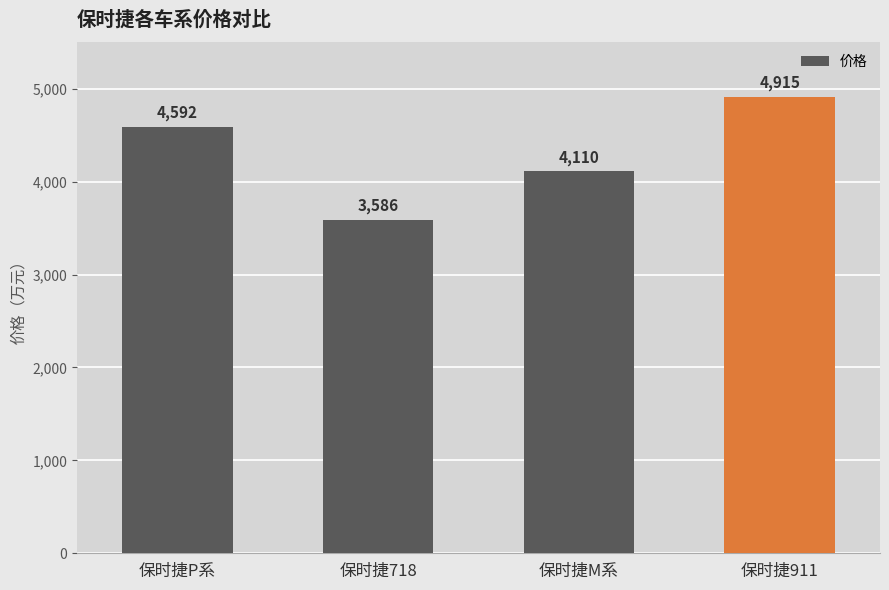

The chart shows a value of 4110 at 保时捷M系. True or false?

True